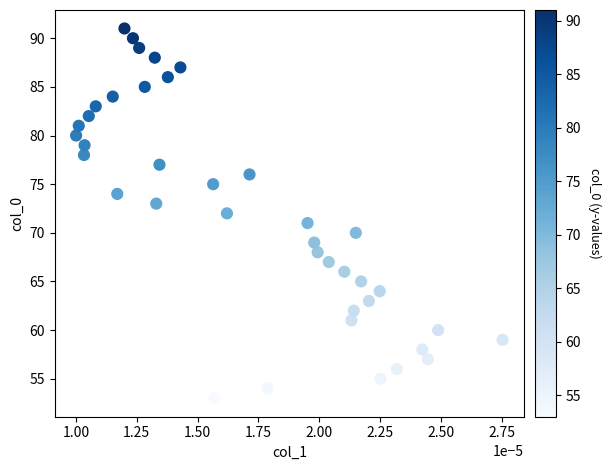

What is the range of Y values (max minus min)?

38